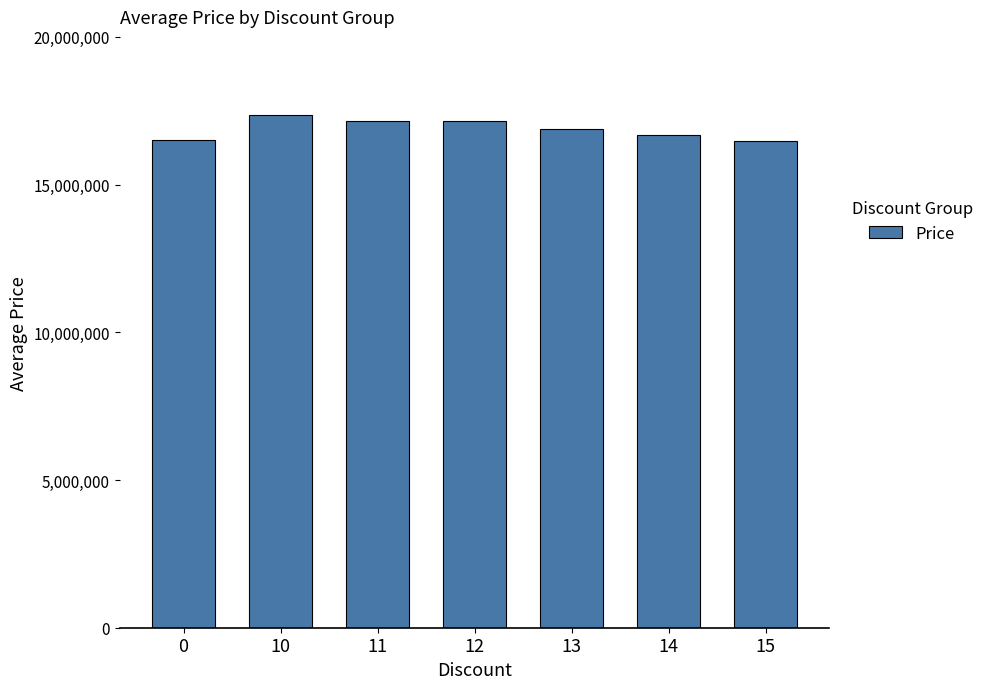

What is the difference between the values at 13 and 10?

479340